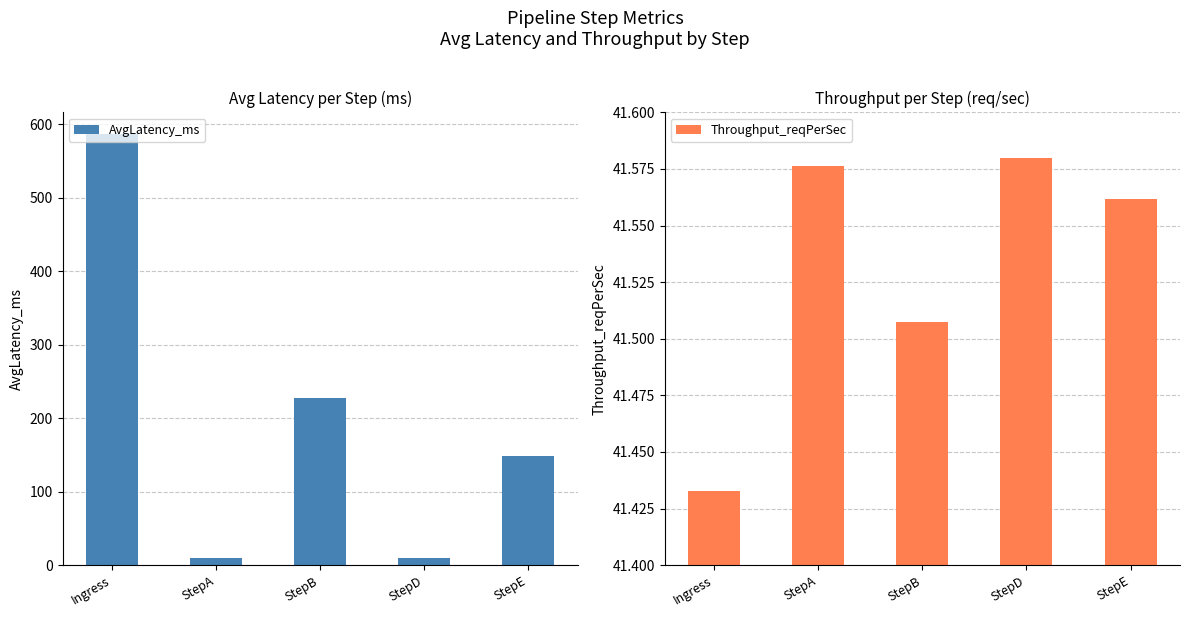

Is it true that Throughput_reqPerSec equals 27.5 at StepE?

False